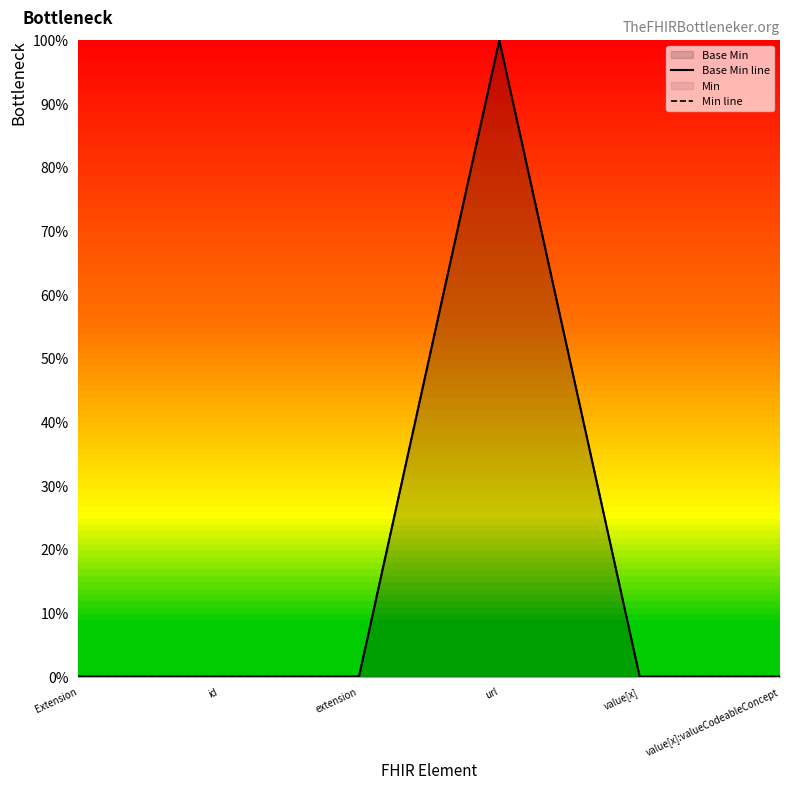

True or false: Min line has more than 0 points higher than both neighbors.

True